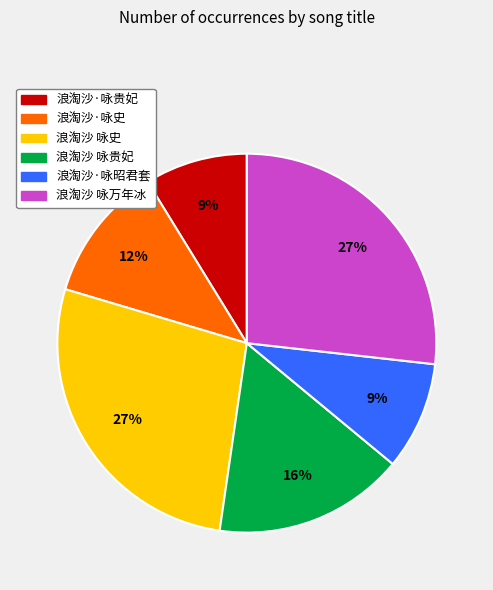

Combined, do 浪淘沙·咏史 and 浪淘沙 咏史 account for over 50%?

No